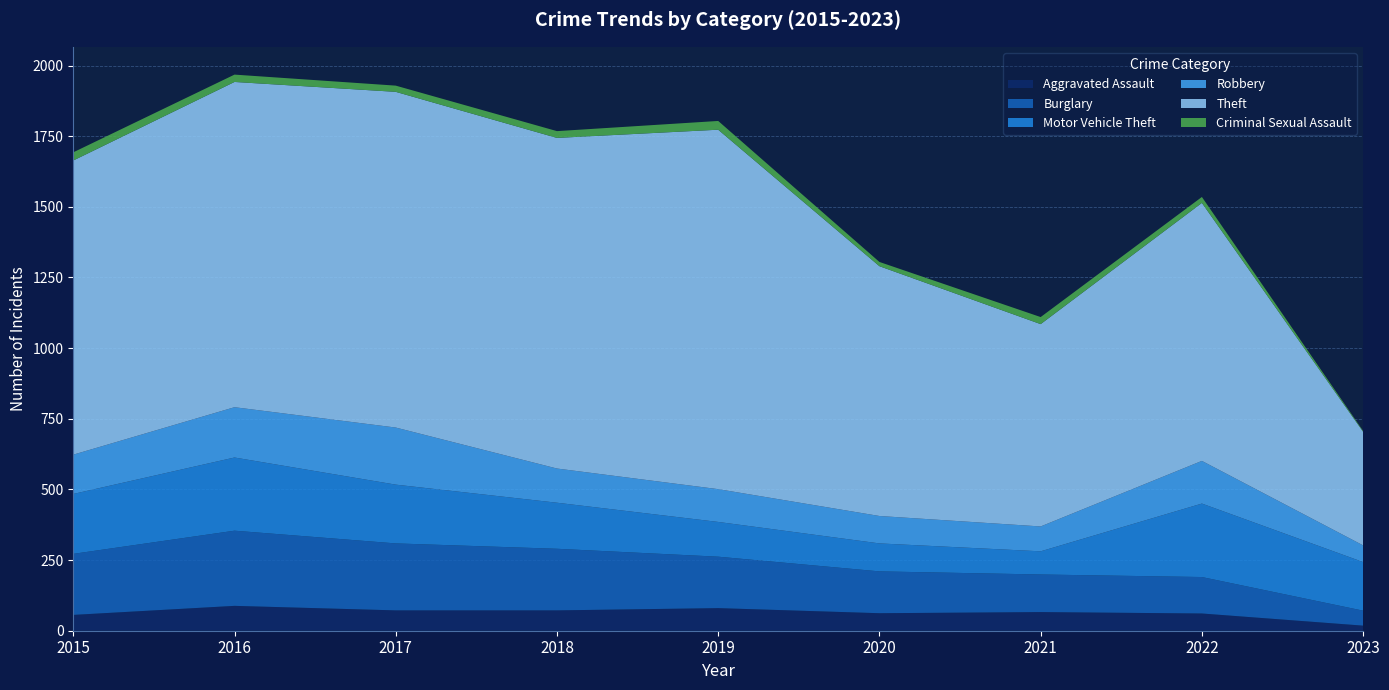

Reading left to right, extract all data points from this chart.

Aggravated Assault: 2015=56	2016=88	2017=72	2018=72	2019=80	2020=62	2021=66	2022=61	2023=18
Burglary: 2015=216	2016=266	2017=237	2018=218	2019=182	2020=148	2021=133	2022=129	2023=53
Motor Vehicle Theft: 2015=212	2016=259	2017=208	2018=163	2019=123	2020=99	2021=82	2022=260	2023=172
Robbery: 2015=139	2016=178	2017=202	2018=121	2019=116	2020=97	2021=88	2022=151	2023=59
Theft: 2015=1041	2016=1151	2017=1188	2018=1170	2019=1272	2020=884	2021=716	2022=913	2023=402
Criminal Sexual Assault: 2015=29	2016=26	2017=22	2018=24	2019=31	2020=15	2021=25	2022=21	2023=3